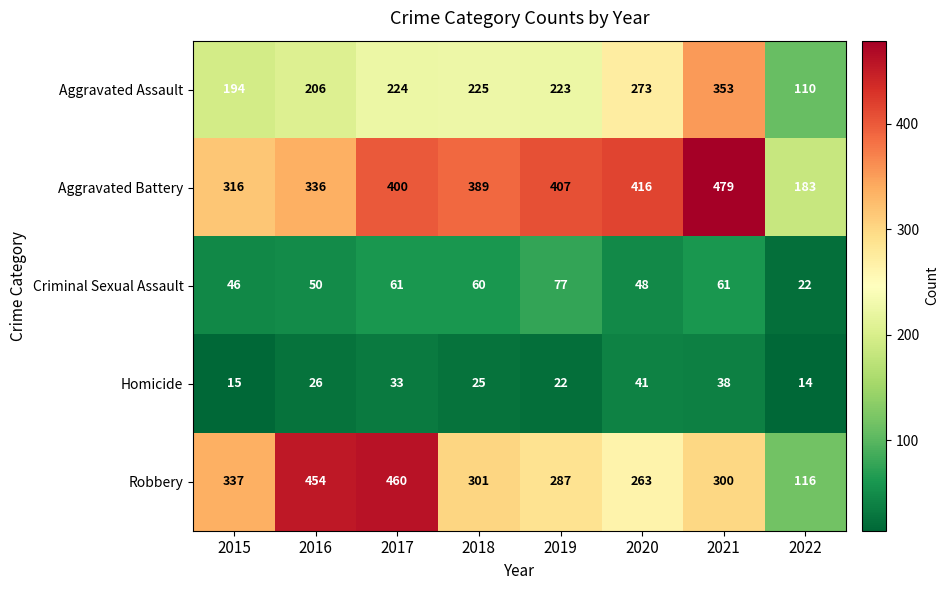

True or false: Aggravated Assault has a value of 225 at 2018.

True